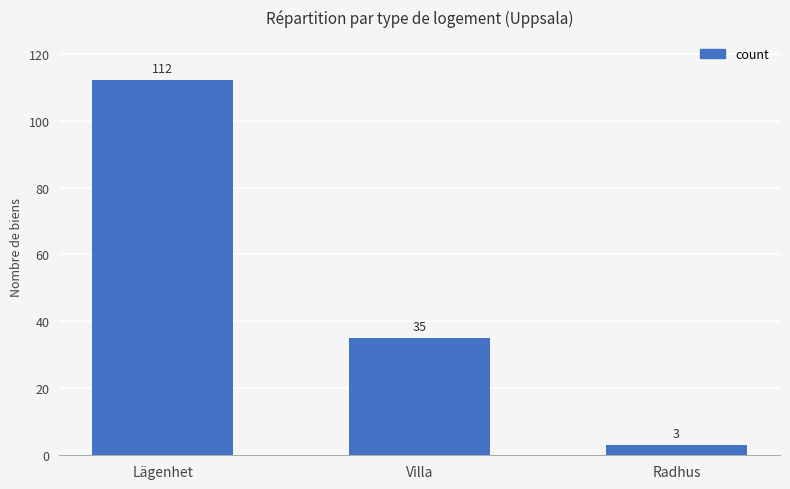

What is the label of the 1st bar from the right?

Radhus